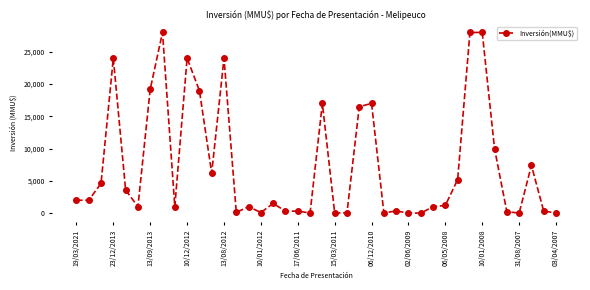

What is the difference between the second highest and second lowest values?

27990